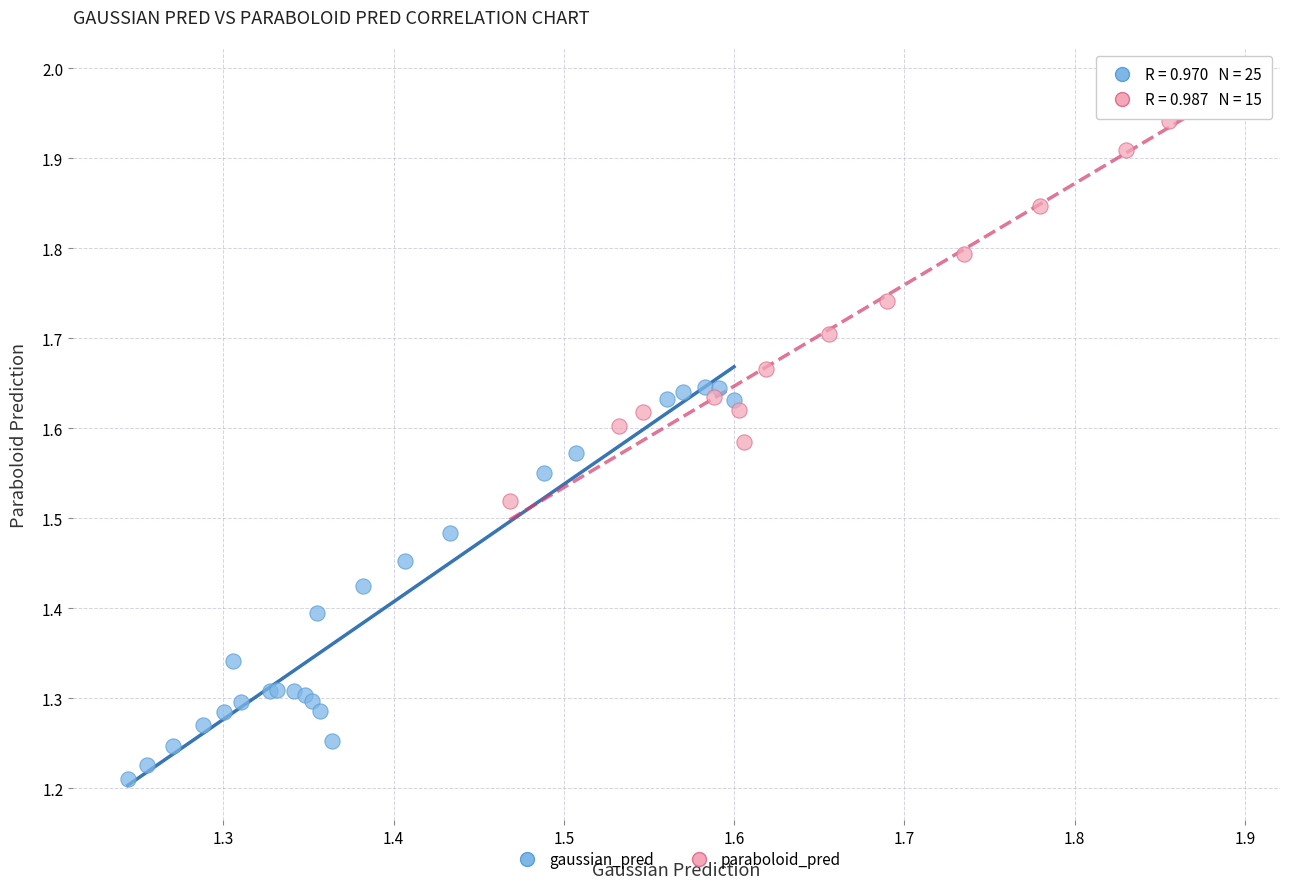

Which series reaches the maximum Y coordinate?

paraboloid_pred